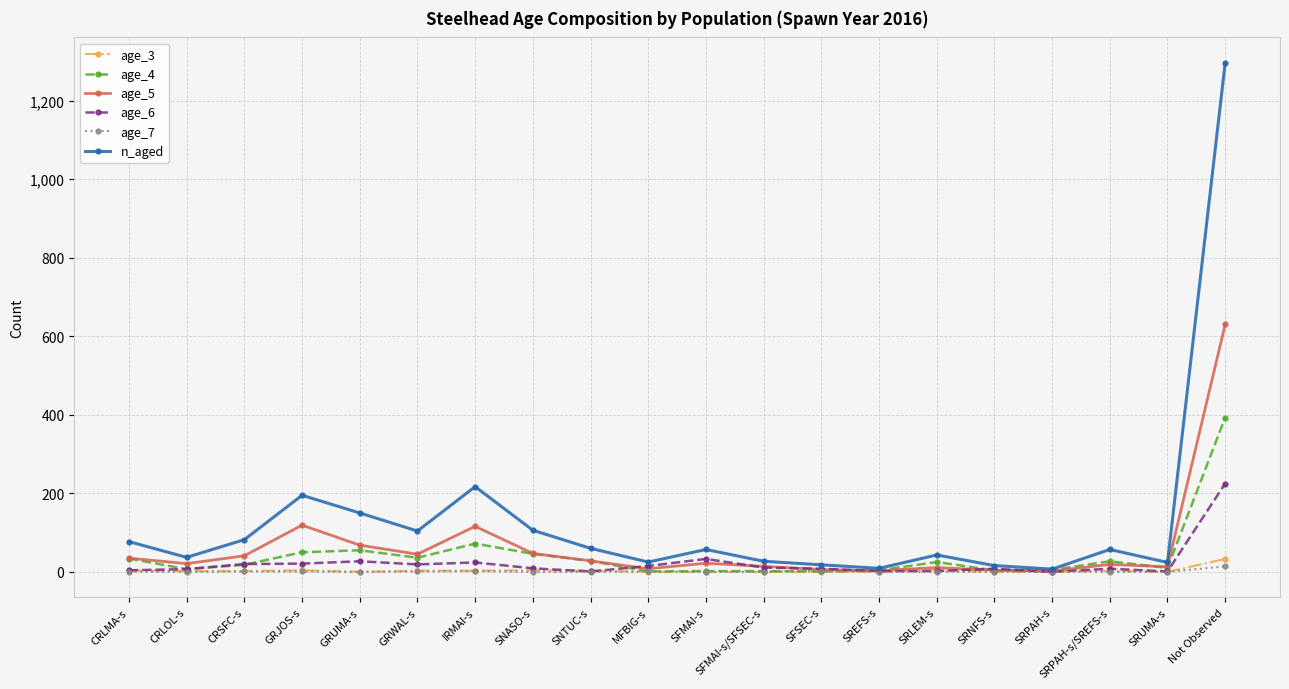

What is the label of the 3rd point from the right?

SRPAH-s/SREFS-s